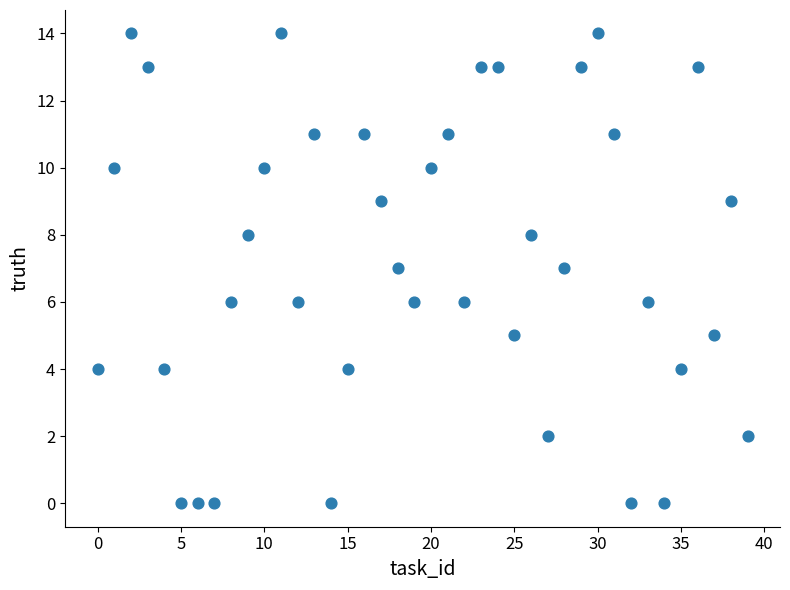

What is the range of Y values (max minus min)?

14